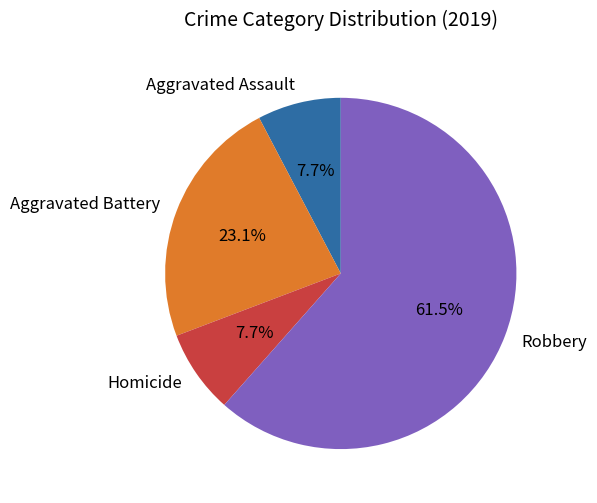

What is the largest slice in the pie chart?

Robbery